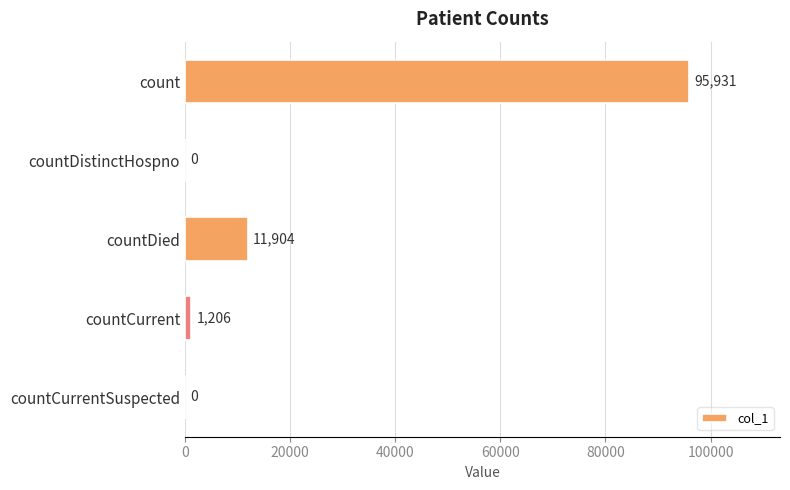

Which has a higher value, countCurrent or countDistinctHospno?

countCurrent